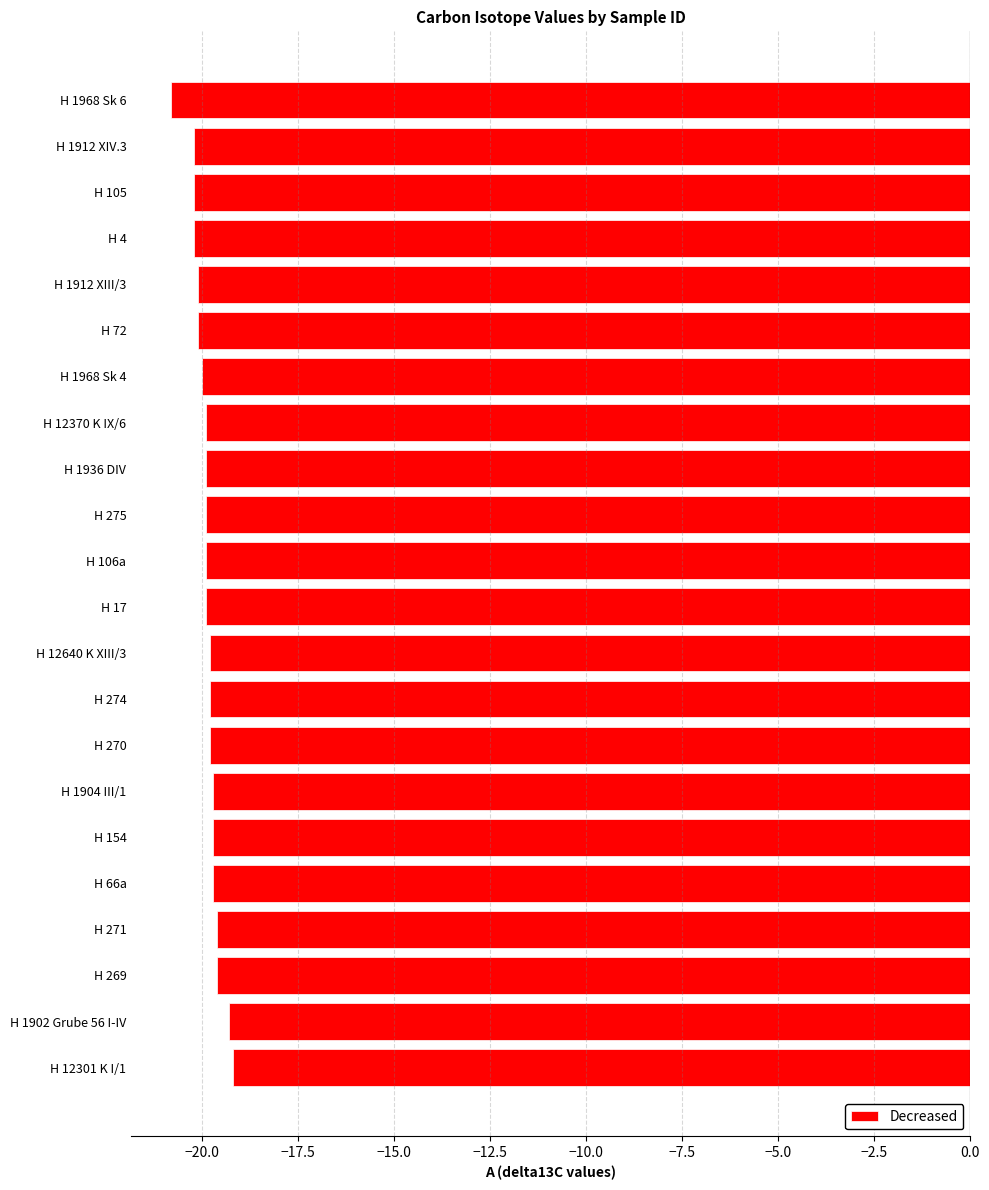

Rank the categories by value from highest to lowest.

H 12301 K I/1, H 1902 Grube 56 I-IV, H 269, H 271, H 66a, H 154, H 1904 III/1, H 270, H 274, H 12640 K XIII/3, H 17, H 106a, H 275, H 1936 DIV, H 12370 K IX/6, H 1968 Sk 4, H 72, H 1912 XIII/3, H 4, H 105, H 1912 XIV.3, H 1968 Sk 6